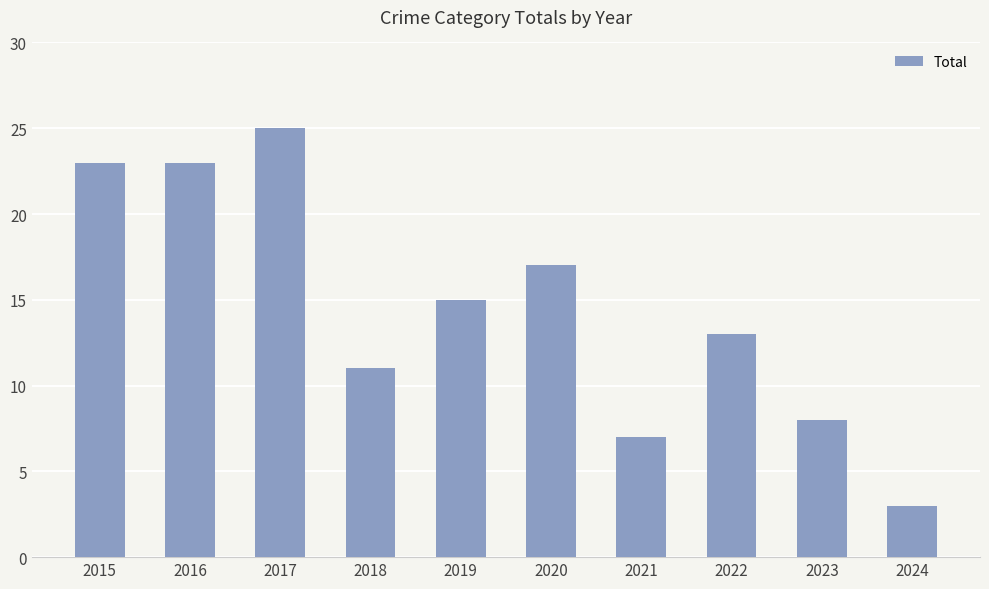

What is the value of the 2nd bar from the left?

23